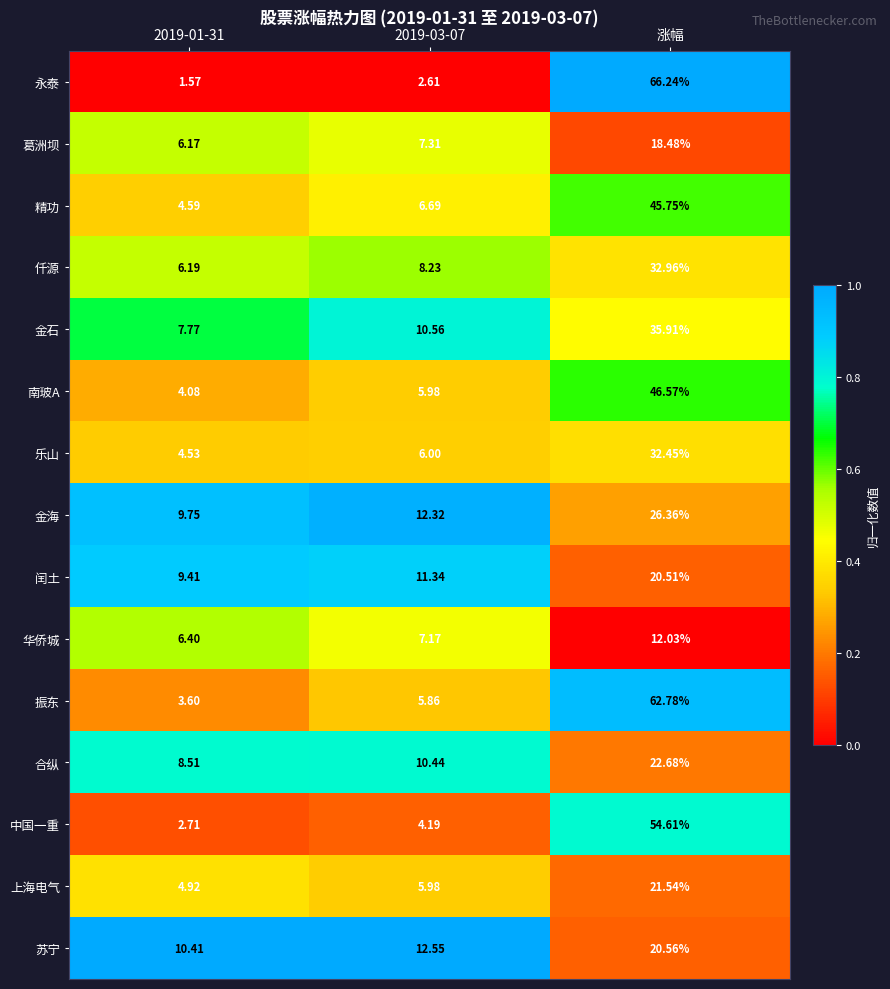

Which series has the largest range (max minus min)?

永泰